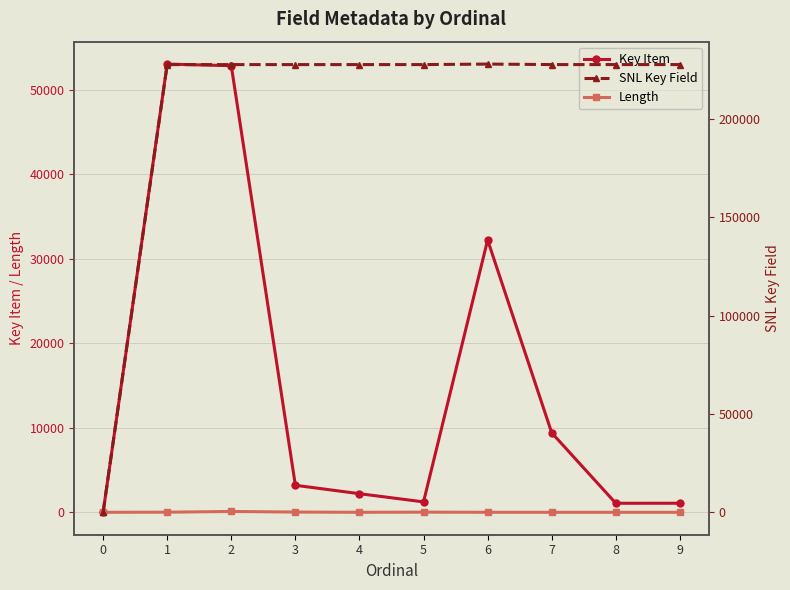

What is the difference between the maximum and minimum values in the SNL Key Field series?

227811